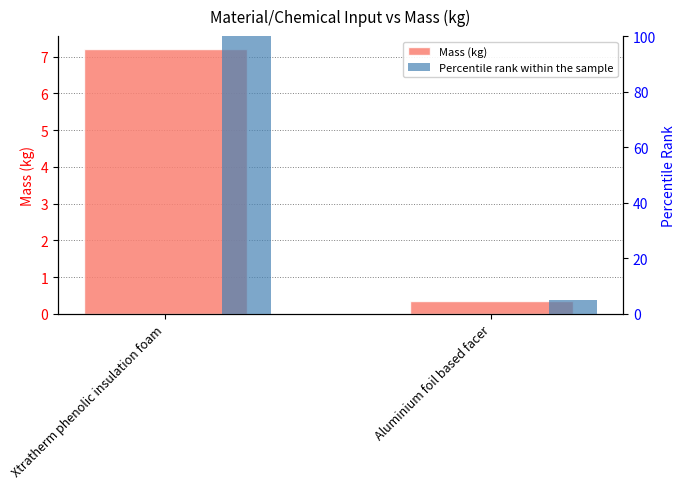

At which category does the chart reach its peak across all series?

Xtratherm phenolic insulation foam